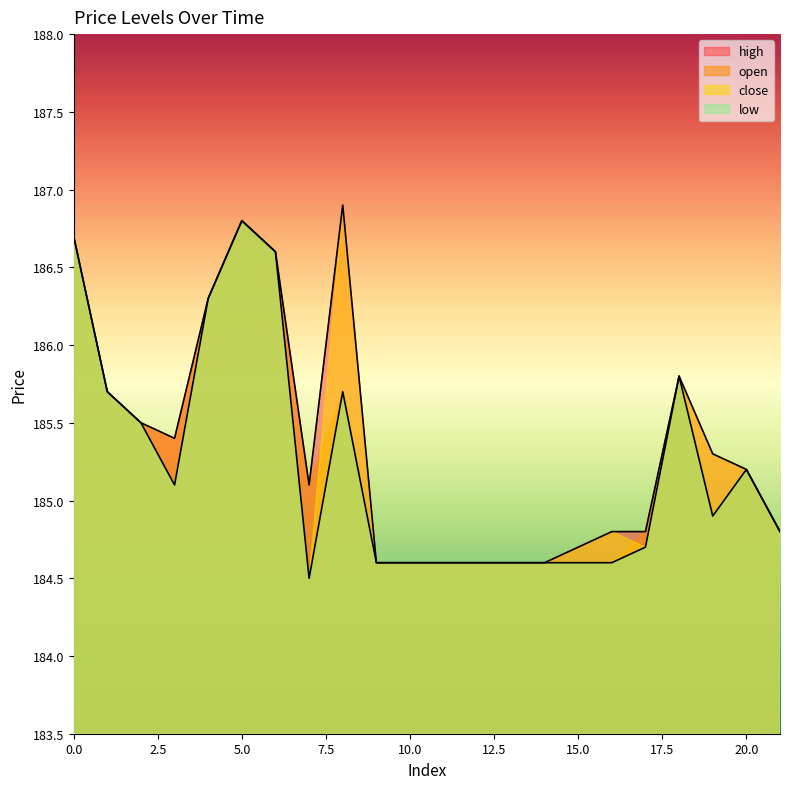

What is the maximum value for high?

186.9